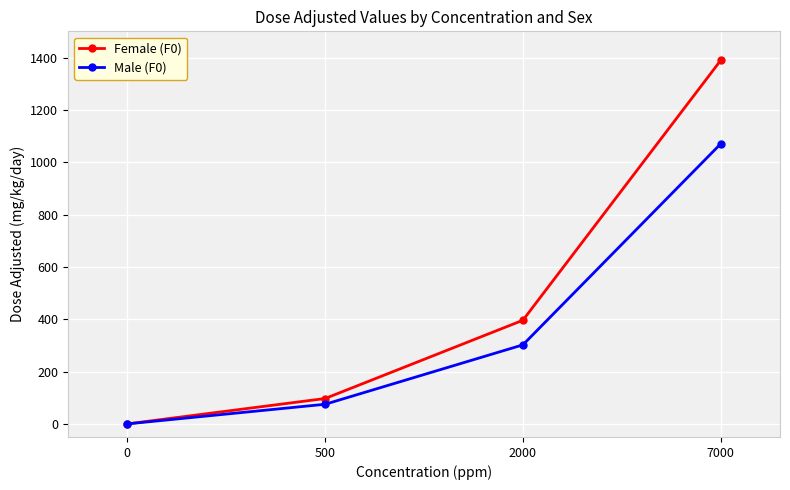

The Male (F0) series shows 75 at 500. True or false?

True